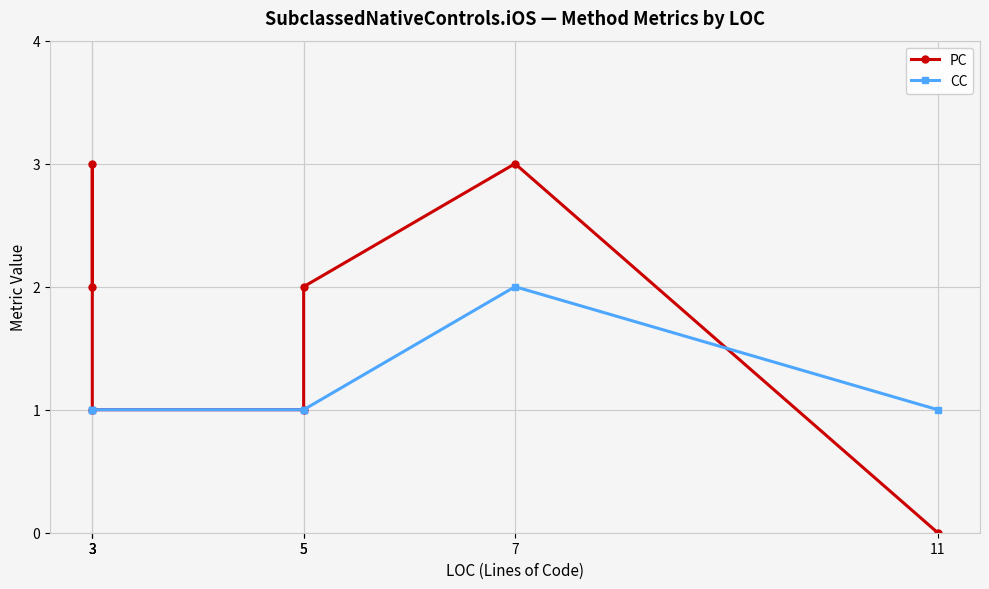

What is the value of the CC point at the 4th from the left?

1